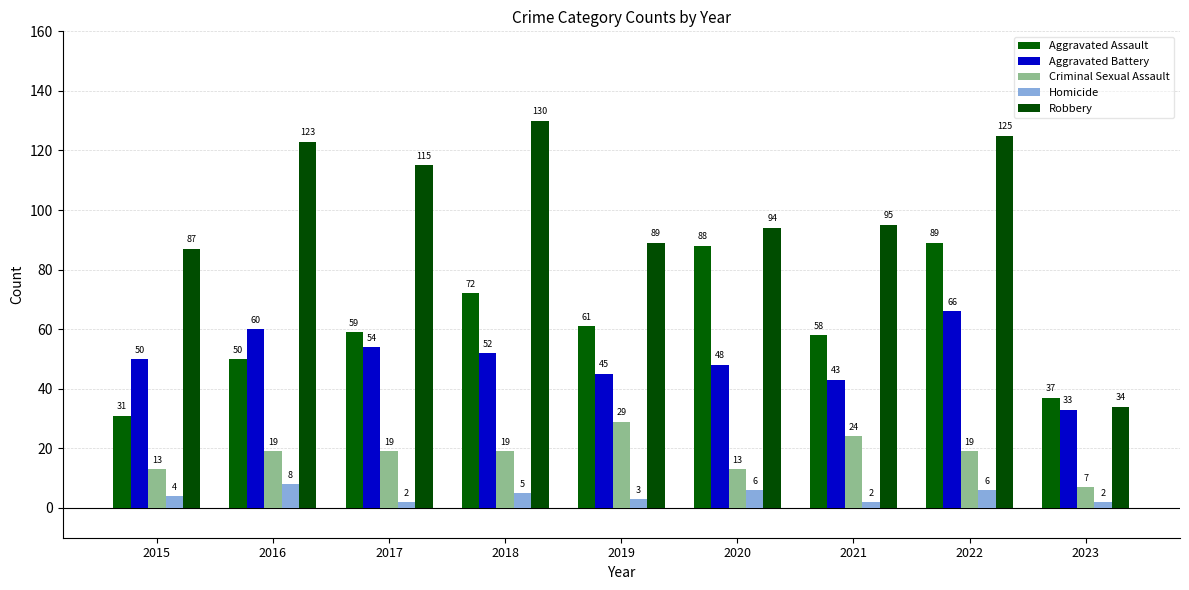

What is the maximum value for Aggravated Assault?

89